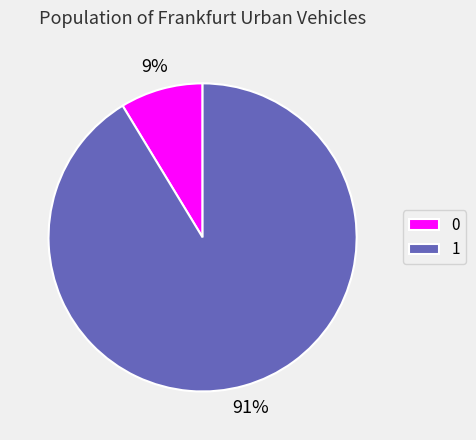

Do 0 and 1 together represent more than half of the pie?

Yes